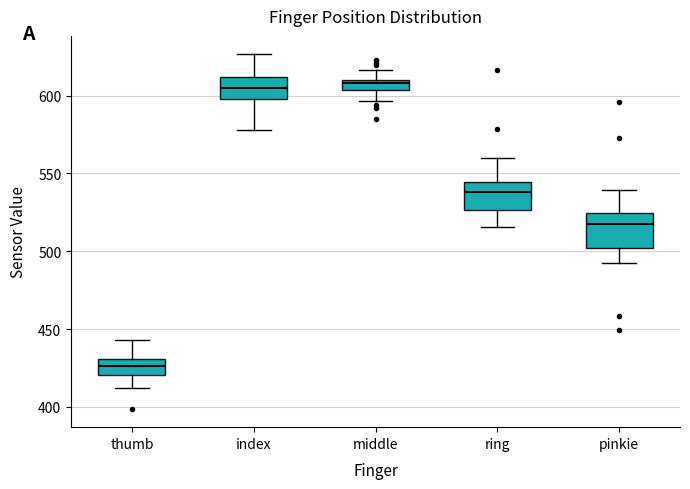

Where does the upper whisker of the box for pinkie end on the y-axis? The values are not printed on the chart, so give them approximately, as read against the axis.

540